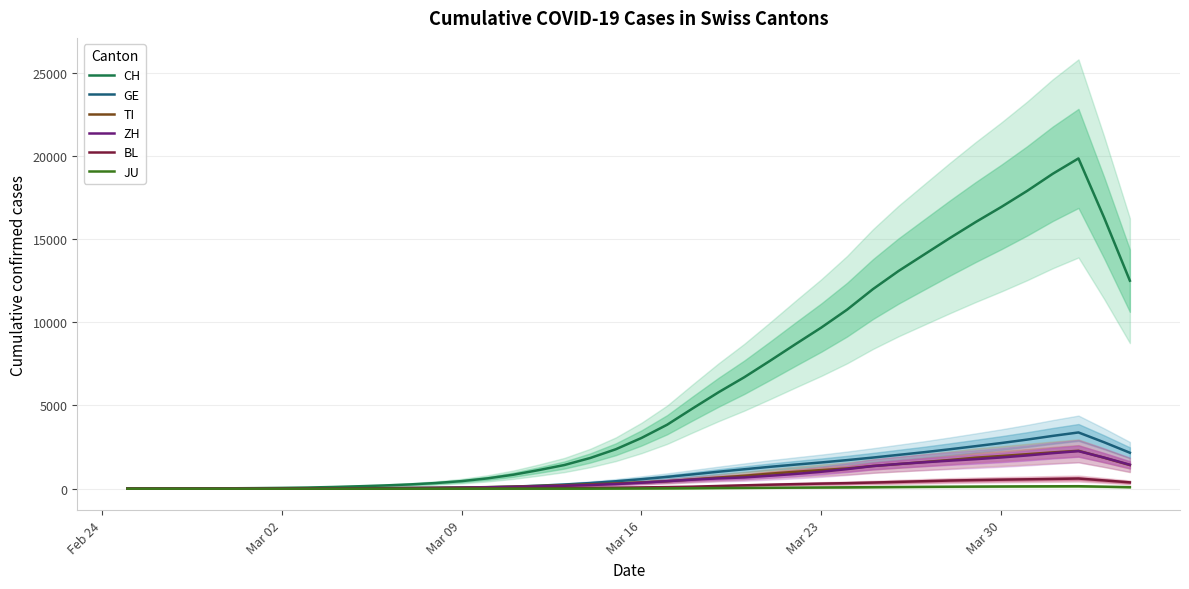

True or false: CH and JU cross at least once.

False